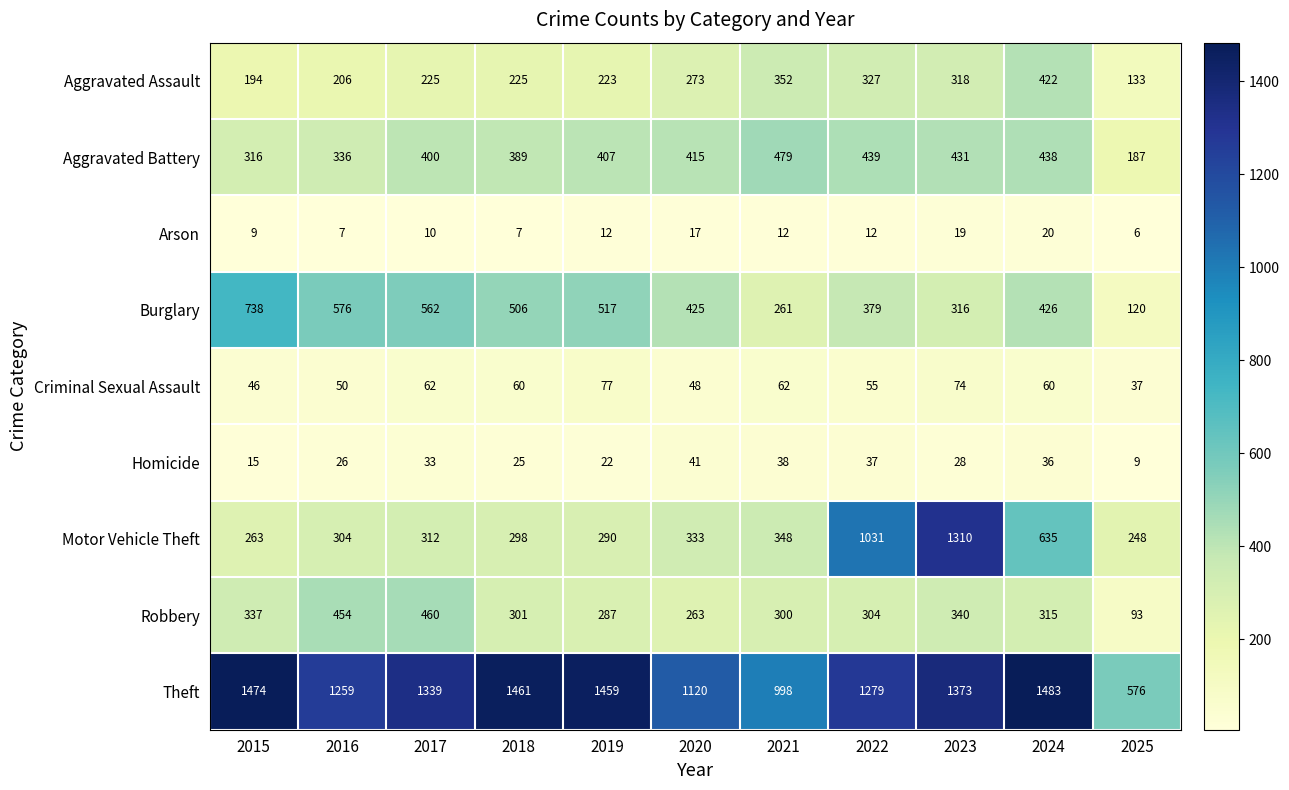

Which series has the widest spread of values?

Motor Vehicle Theft